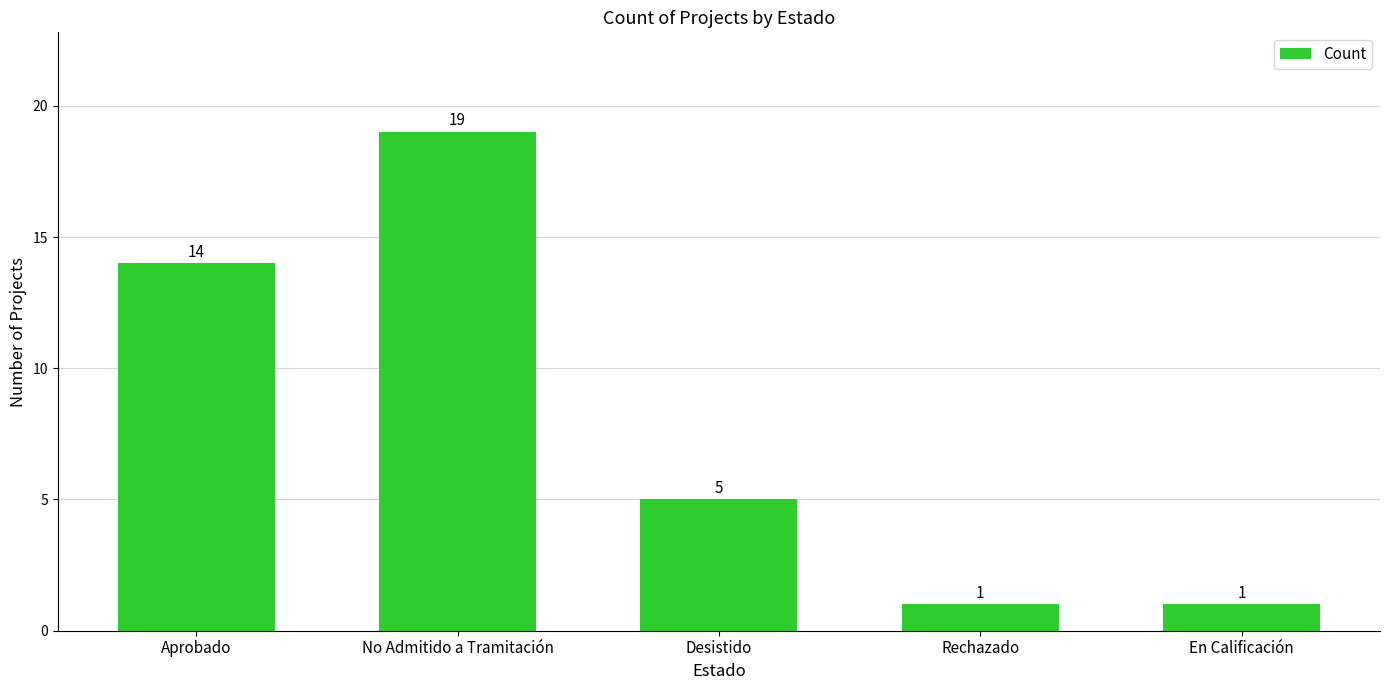

What is the difference between the second highest and minimum values?

13